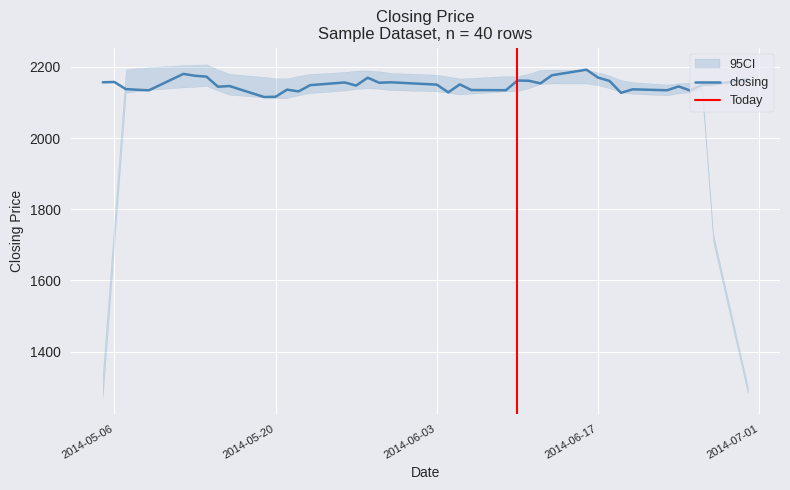

What is the highest value of the closing series?

2191.9